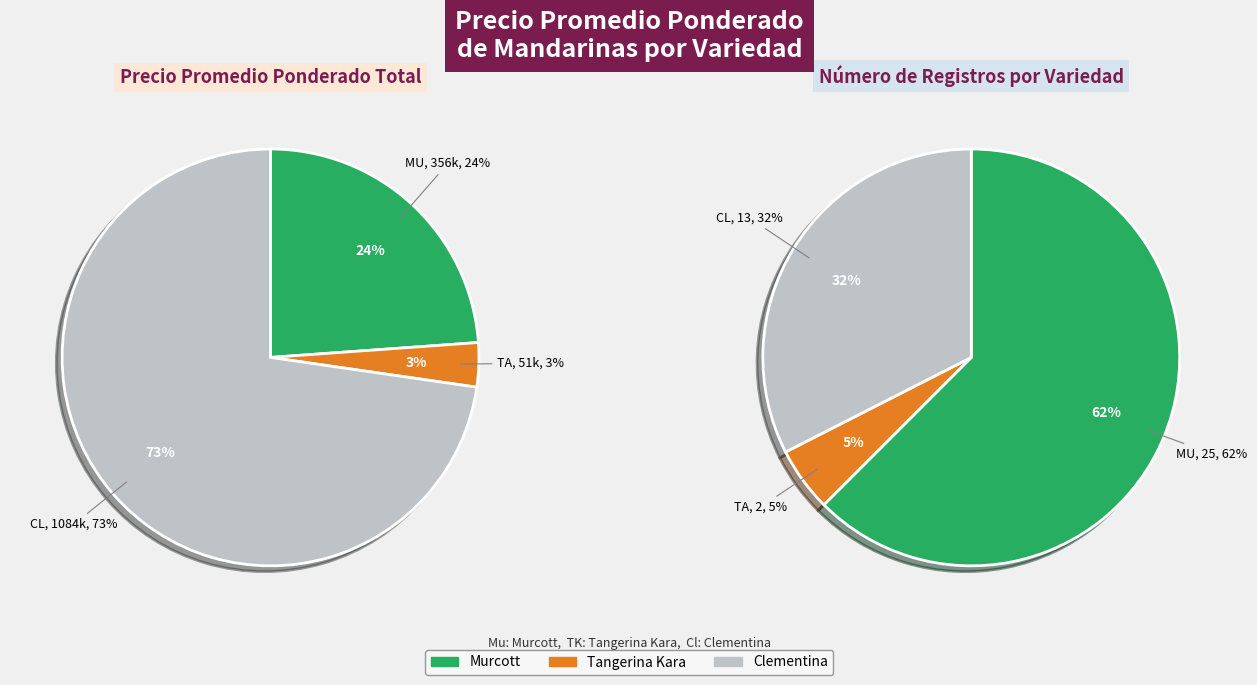

Is it true that Murcott is 1% of the pie?

False